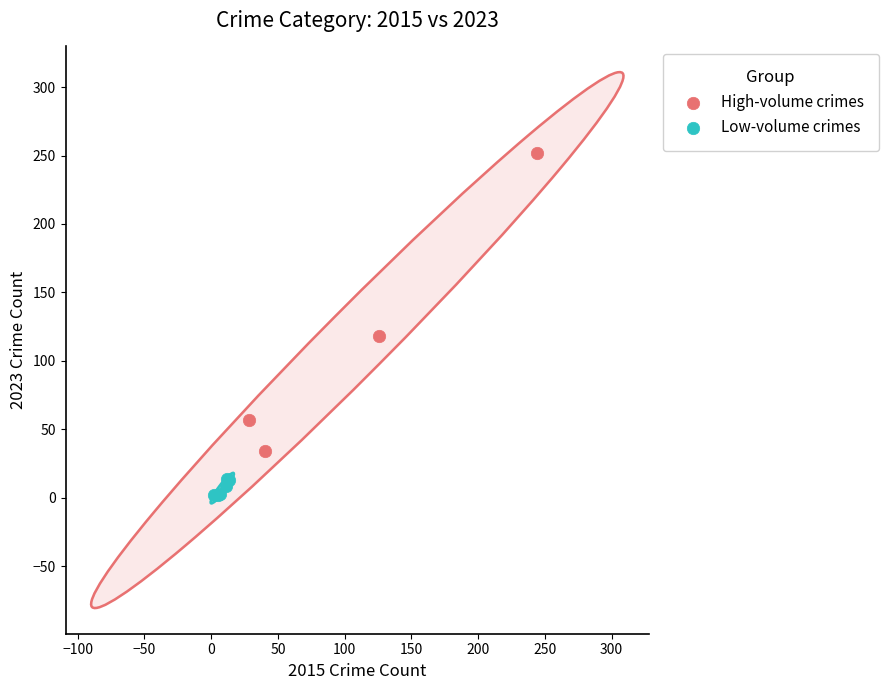

Which series reaches the maximum Y coordinate?

High-volume crimes